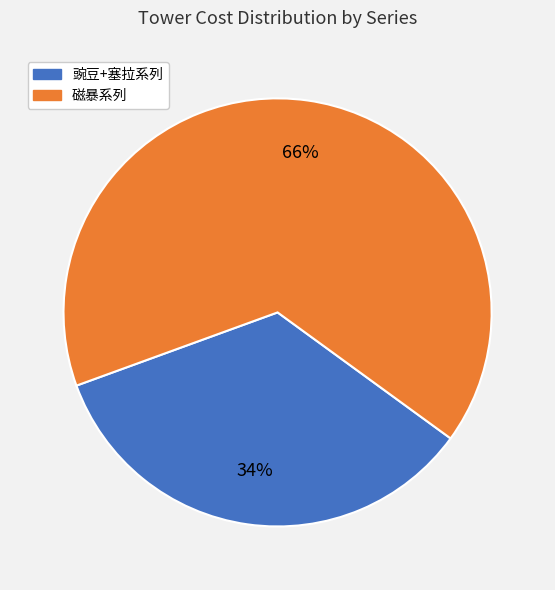

The 豌豆+塞拉系列 slice represents 34% of the pie. True or false?

True